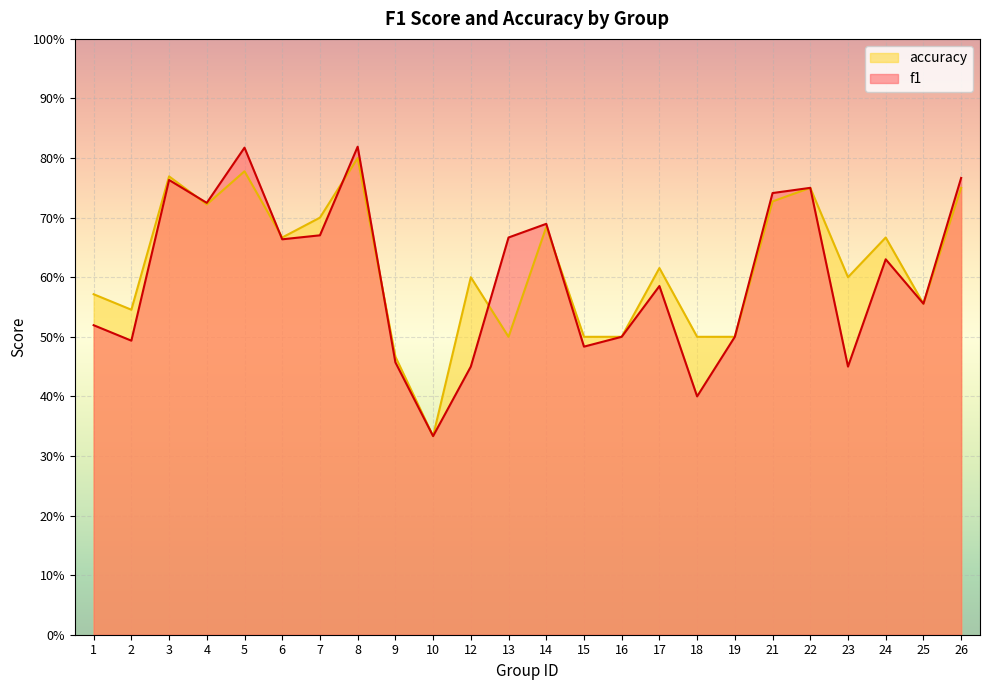

What is the value of the f1 point at the 24th from the left?

0.8